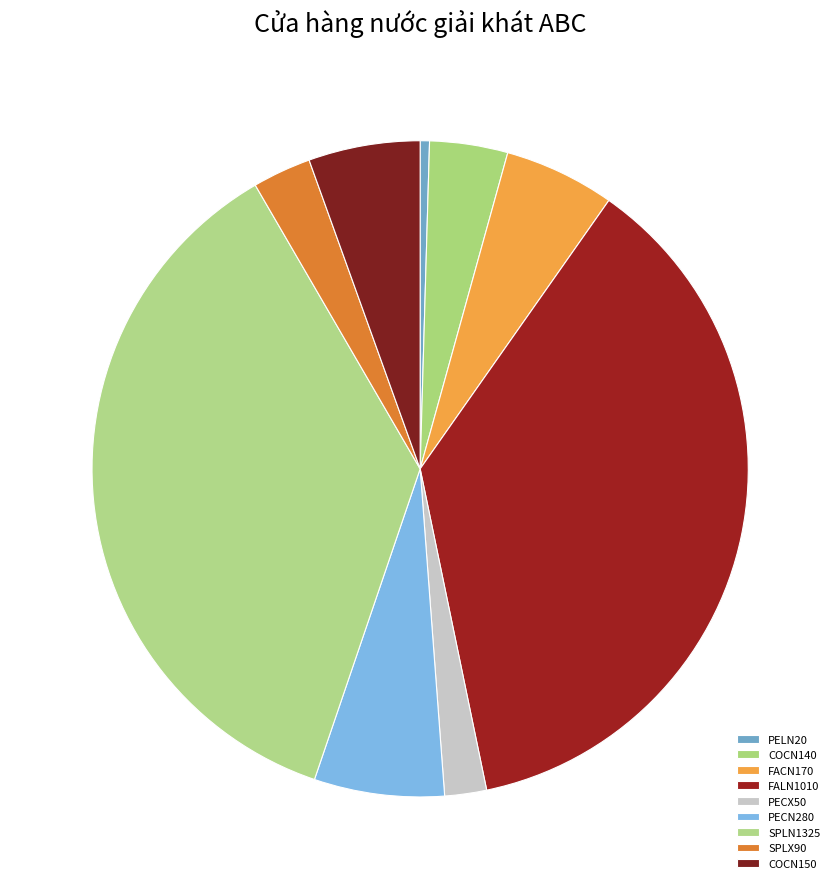

Which category has the smallest portion of the pie?

PELN20